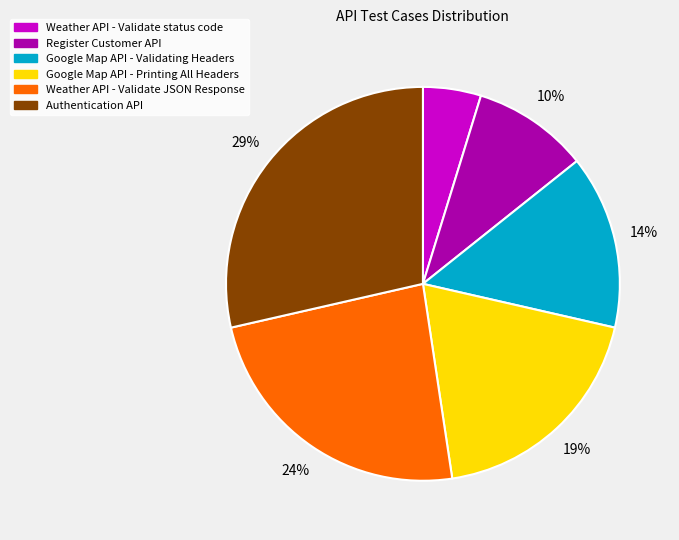

To the nearest percent, what is the difference between the largest and smallest slice percentages?

24%